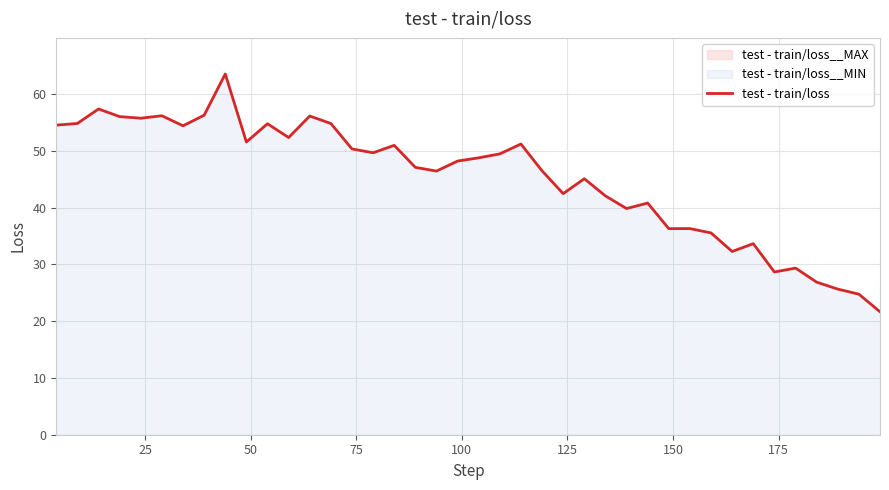

Approximately how many times larger is the value at 20 compared to 21?

1.0